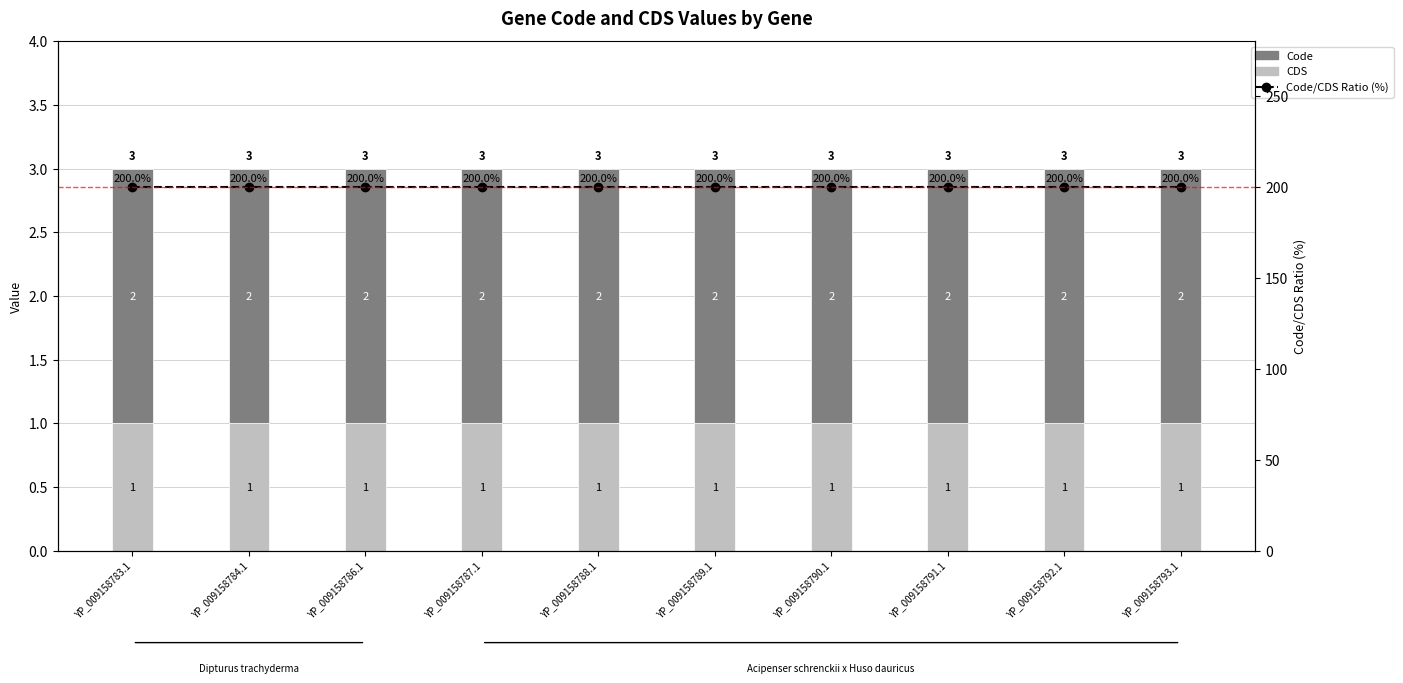

At YP_009158784.1, list the series in order from smallest to largest.

CDS, Code, Code/CDS Ratio (%)